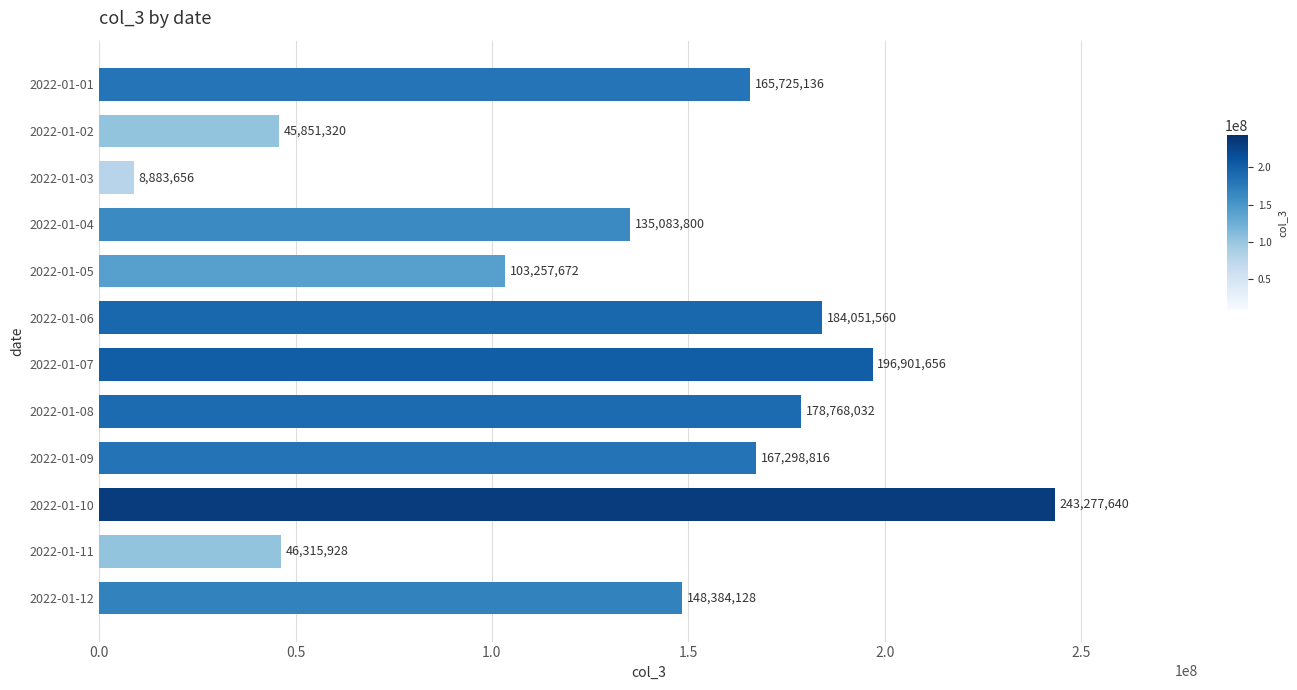

What is the difference between the second highest and minimum values?

188018000